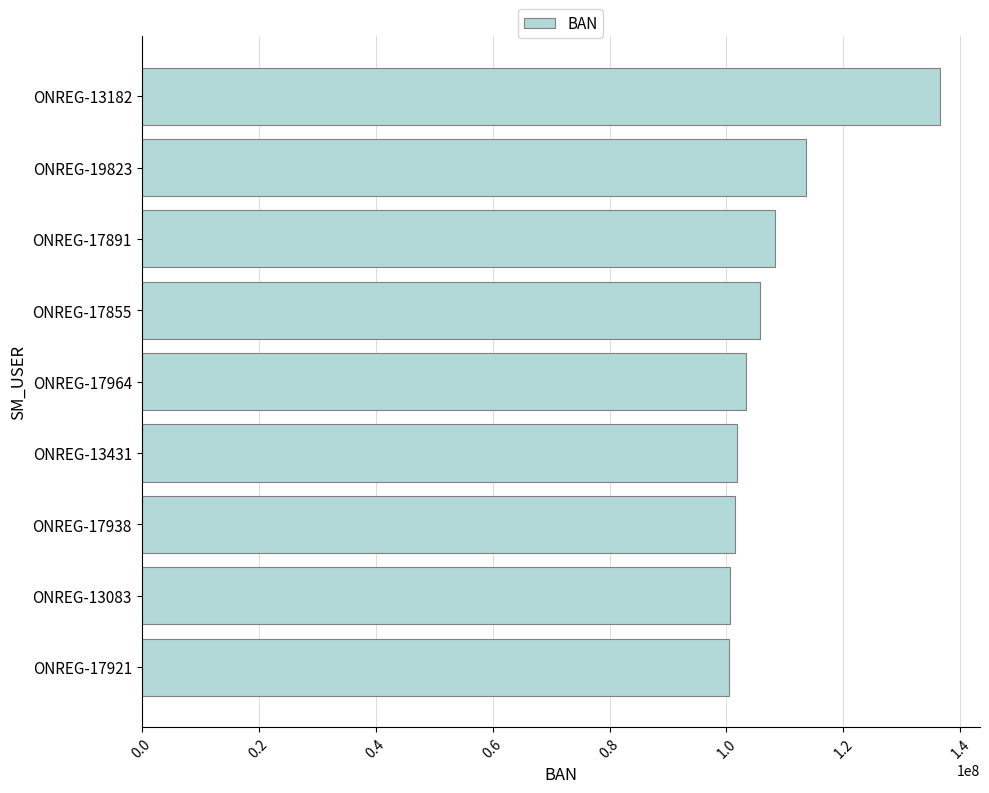

What is the maximum value shown in the chart?

136524851